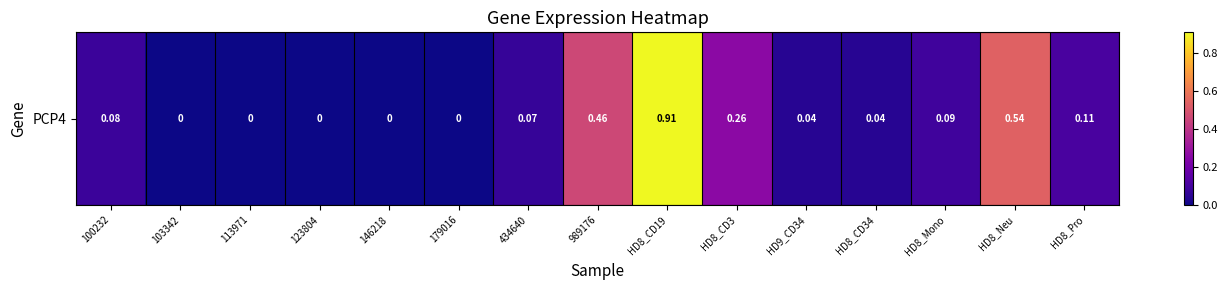

Between 113971 and HD8_Neu, which is larger?

HD8_Neu